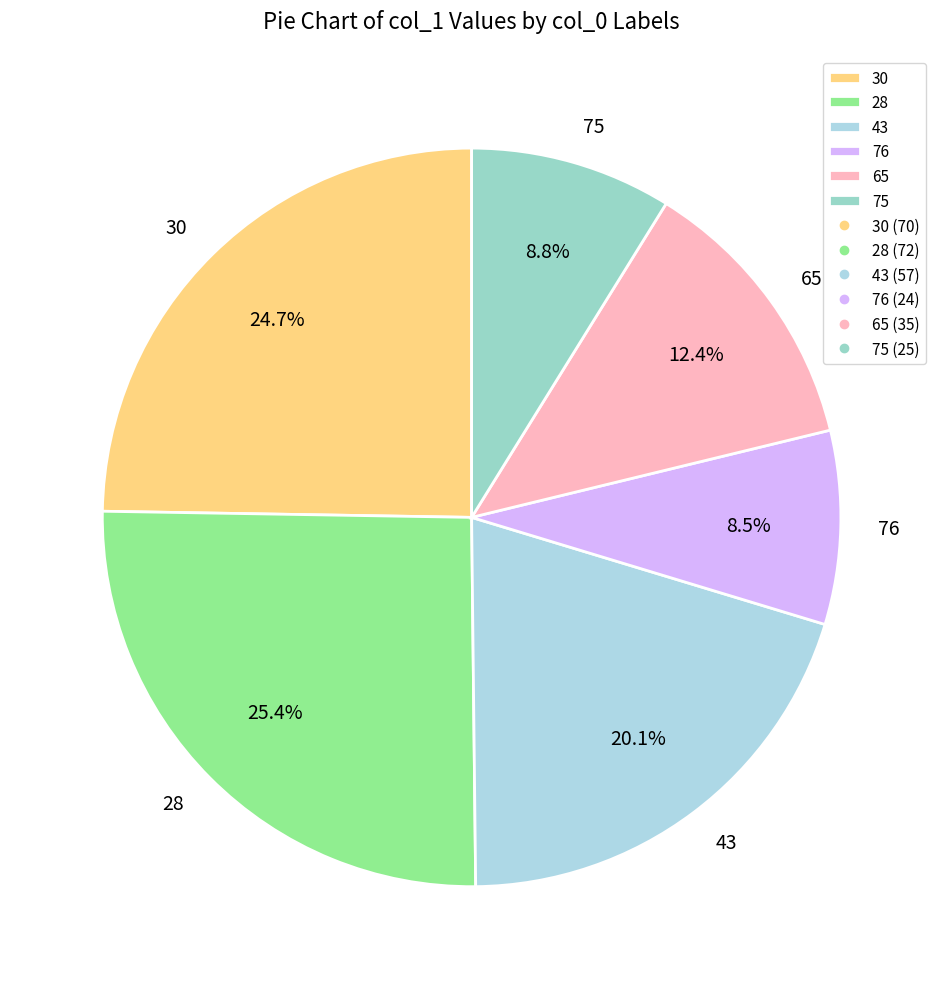

To the nearest percent, what is the average slice percentage?

17%